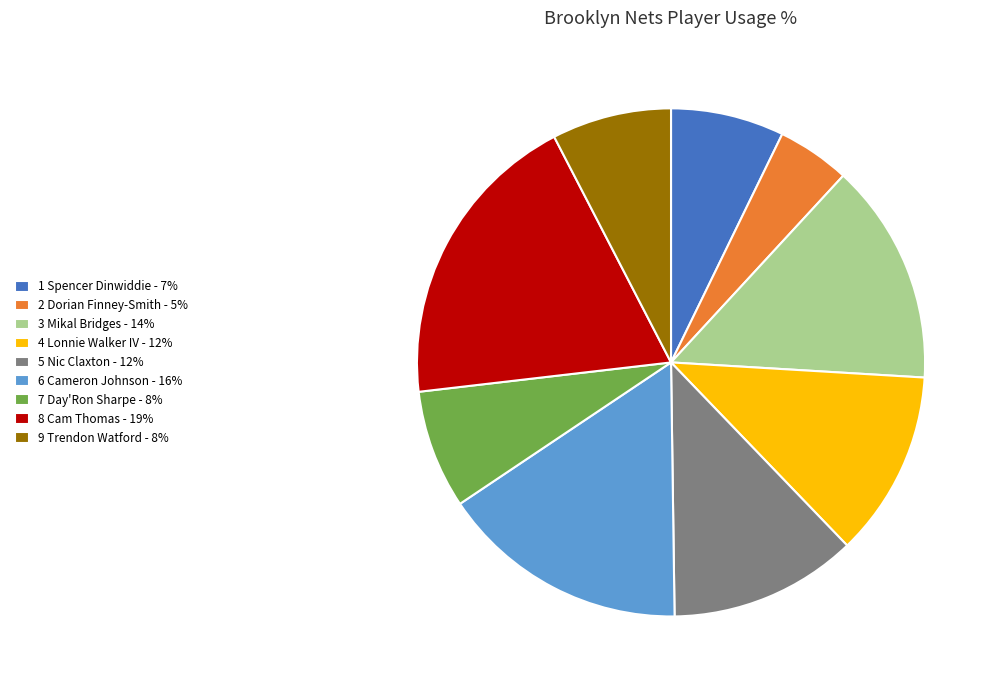

How many segments does this pie chart have?

9